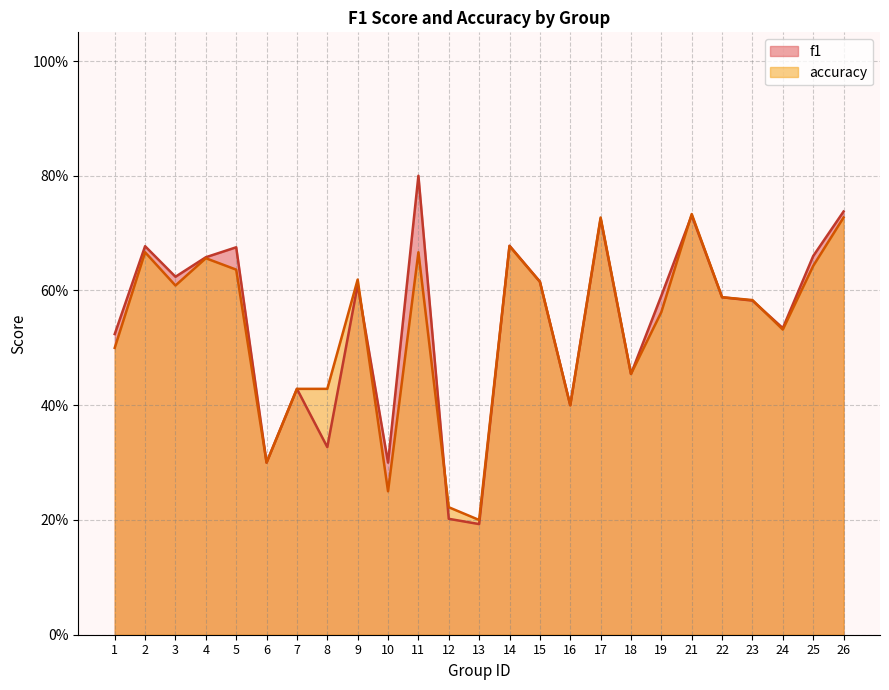

At which category does the chart reach its peak across all series?

11